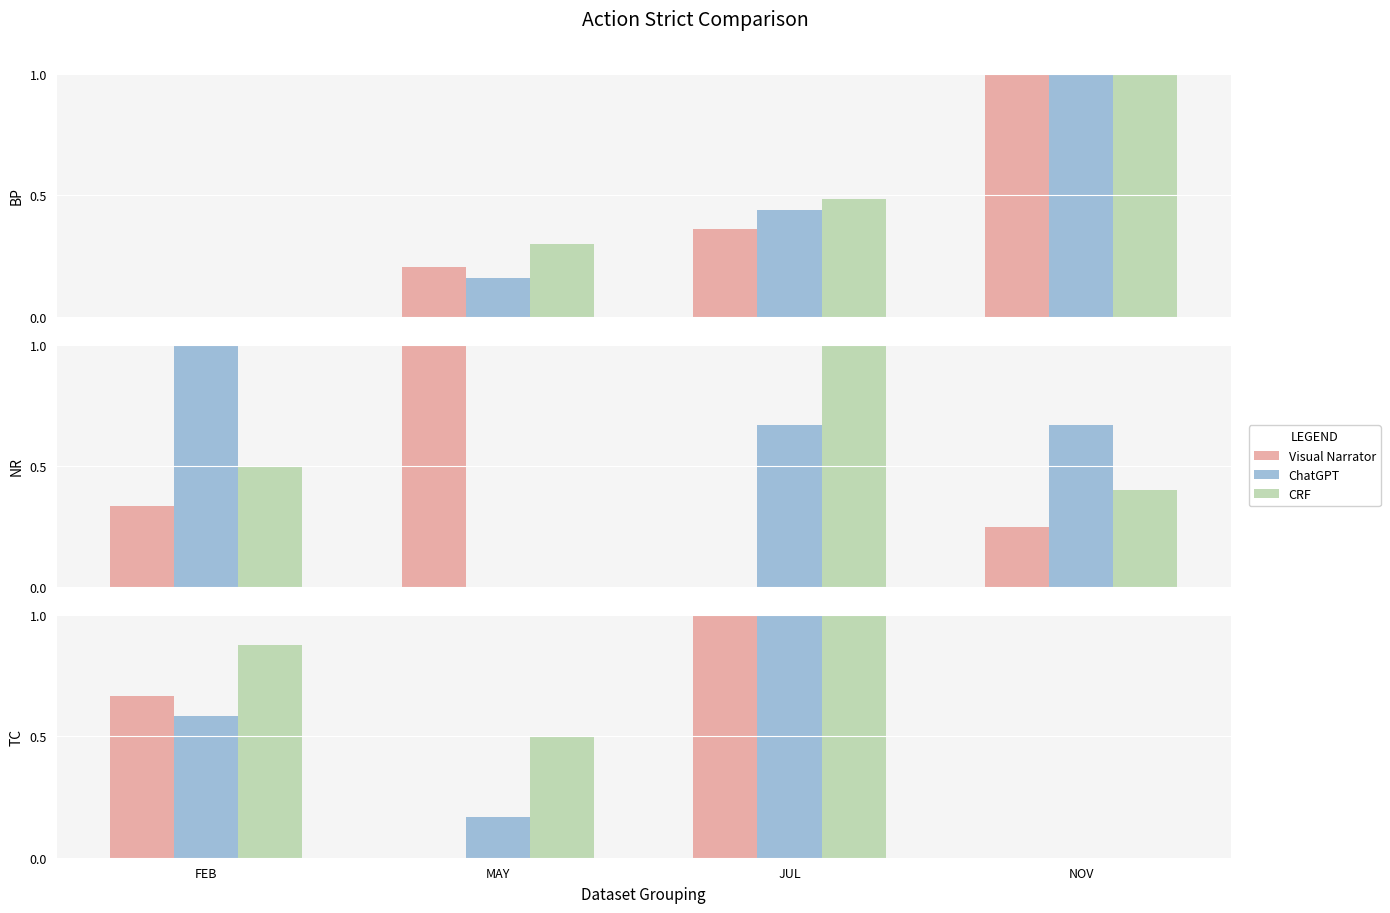

List the labels in order of CRF value, largest first.

JUL, FEB, MAY, NOV